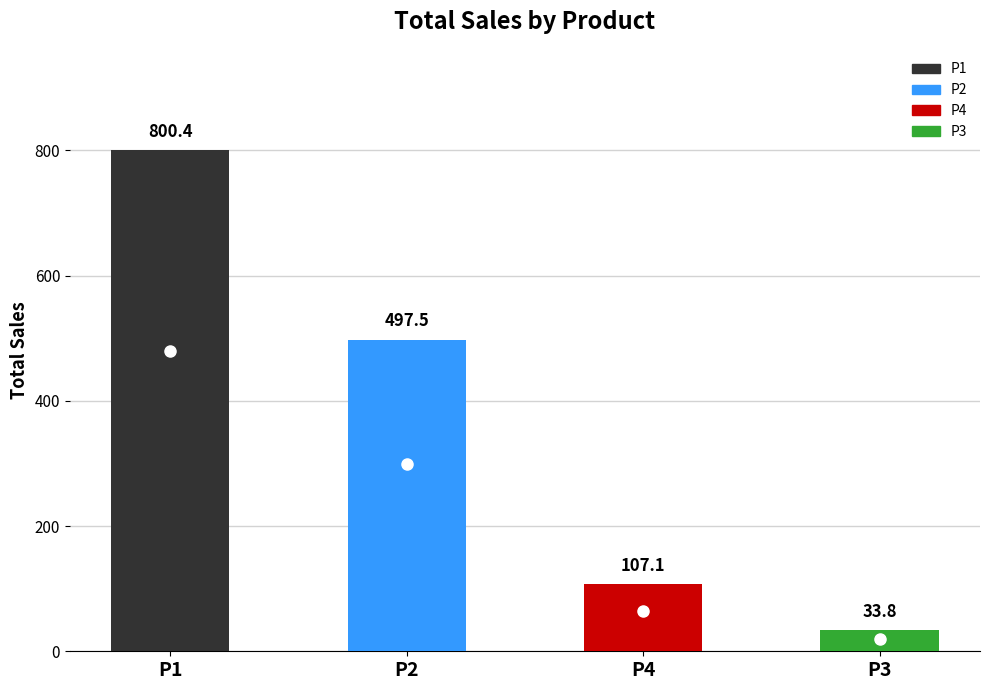

At which label is the value closest to 417?

P2